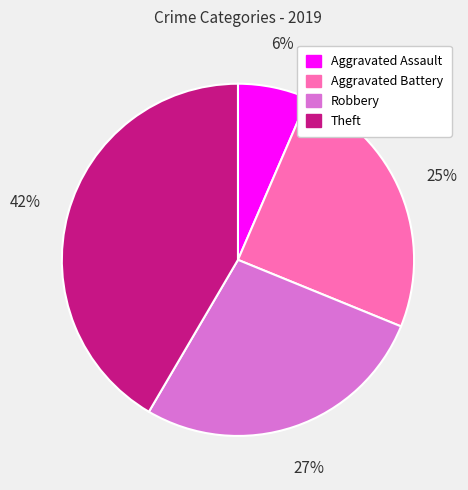

What percentage is the Robbery slice, to the nearest percent?

27%